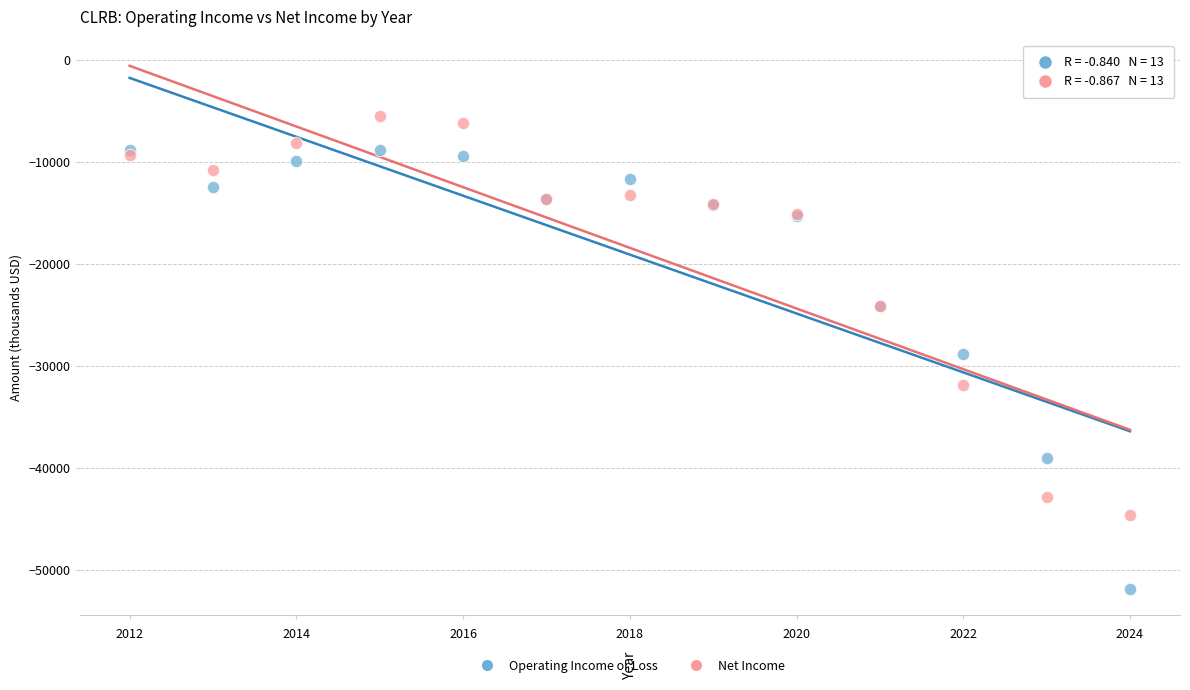

What are all the series names shown in the legend?

Operating Income or Loss, Net Income